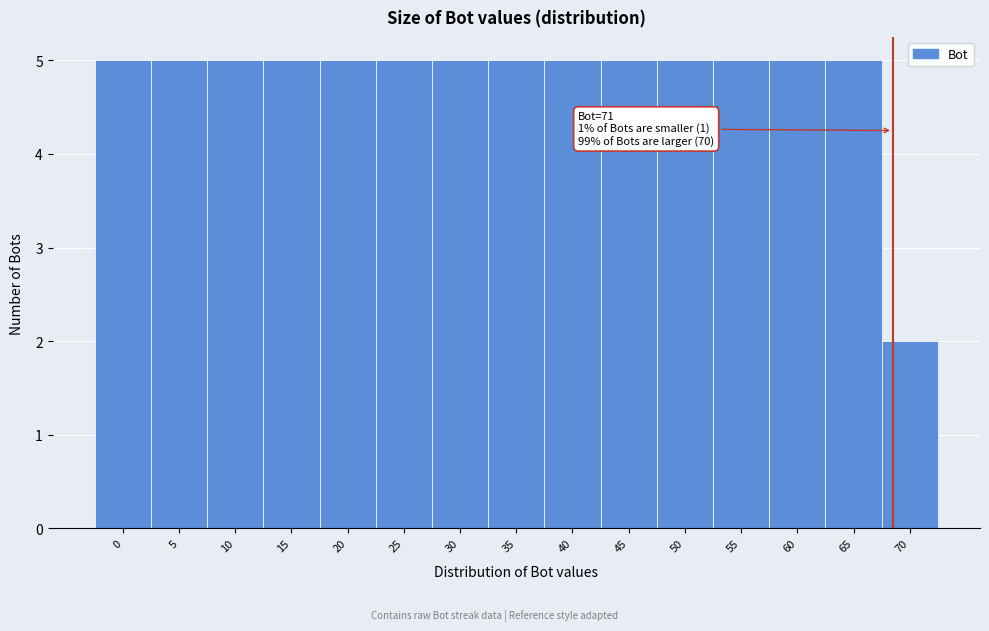

Reading right to left, transcribe all the data shown in this chart.

2	5	5	5	5	5	5	5	5	5	5	5	5	5	5